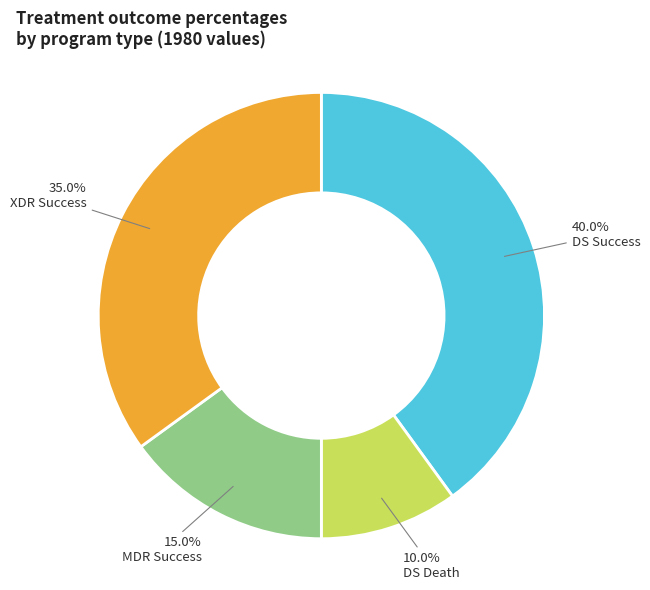

Which slice is the largest?

DS Success